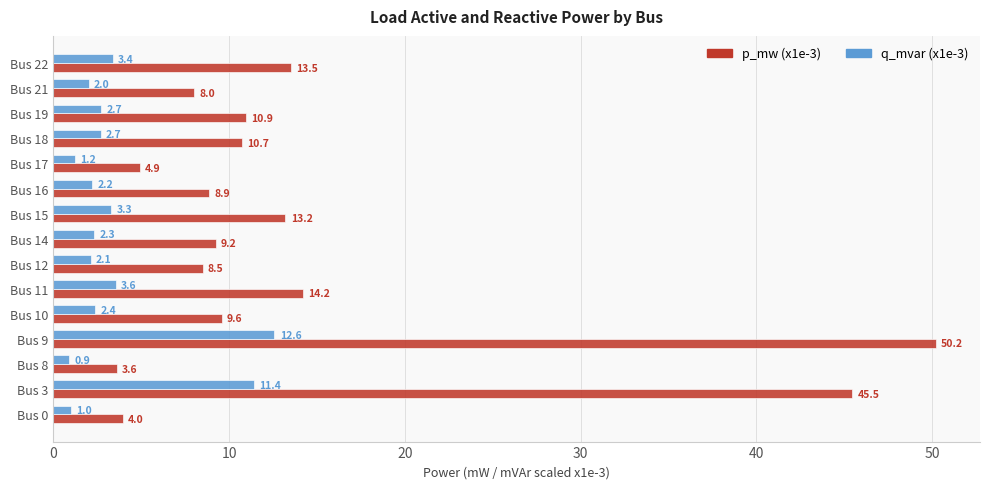

What is the difference between the maximum and minimum values in the q_mvar (x1e-3) series?

11.7